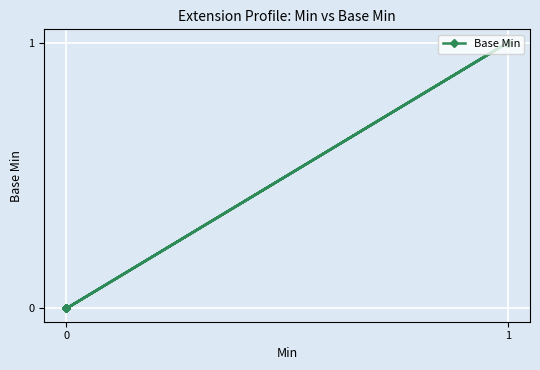

Is this an area chart (filled region under the line)?

No